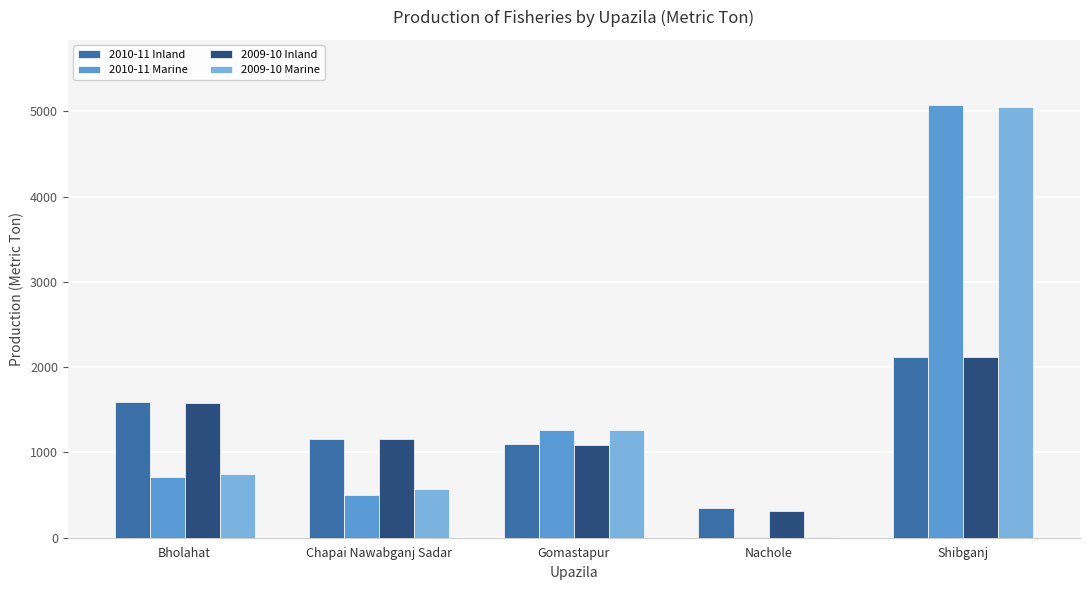

What is the total value across all series at Chapai Nawabganj Sadar?

3381